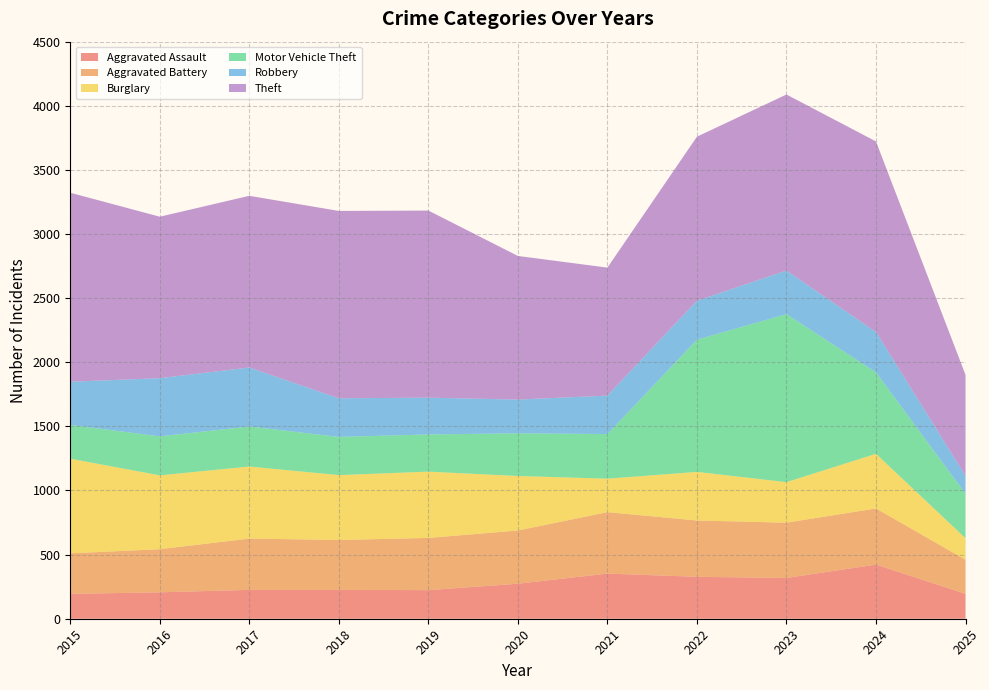

Reading left to right, what are all the values shown in this chart?

Aggravated Assault: 2015=194	2016=206	2017=225	2018=225	2019=223	2020=273	2021=352	2022=327	2023=318	2024=422	2025=194
Aggravated Battery: 2015=316	2016=336	2017=400	2018=389	2019=407	2020=415	2021=479	2022=439	2023=431	2024=438	2025=266
Burglary: 2015=738	2016=576	2017=562	2018=506	2019=517	2020=425	2021=261	2022=379	2023=316	2024=426	2025=168
Motor Vehicle Theft: 2015=263	2016=304	2017=312	2018=298	2019=290	2020=333	2021=348	2022=1031	2023=1310	2024=635	2025=347
Robbery: 2015=337	2016=454	2017=460	2018=301	2019=287	2020=263	2021=300	2022=304	2023=340	2024=315	2025=140
Theft: 2015=1474	2016=1259	2017=1339	2018=1461	2019=1459	2020=1120	2021=998	2022=1279	2023=1373	2024=1486	2025=787